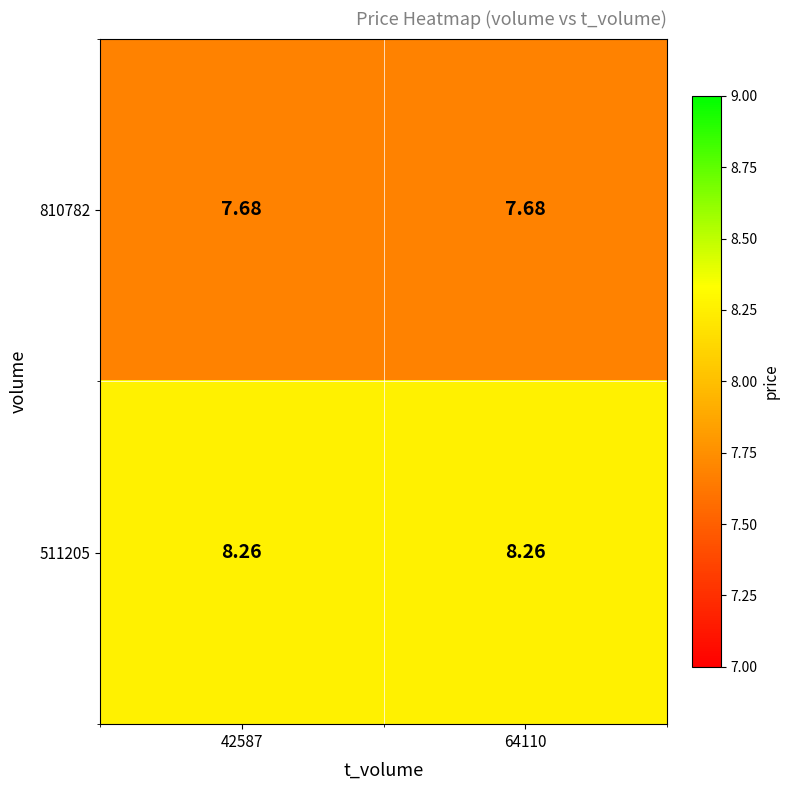

Is the value of 810782 at 42587 greater than the value of 511205 at 64110?

No